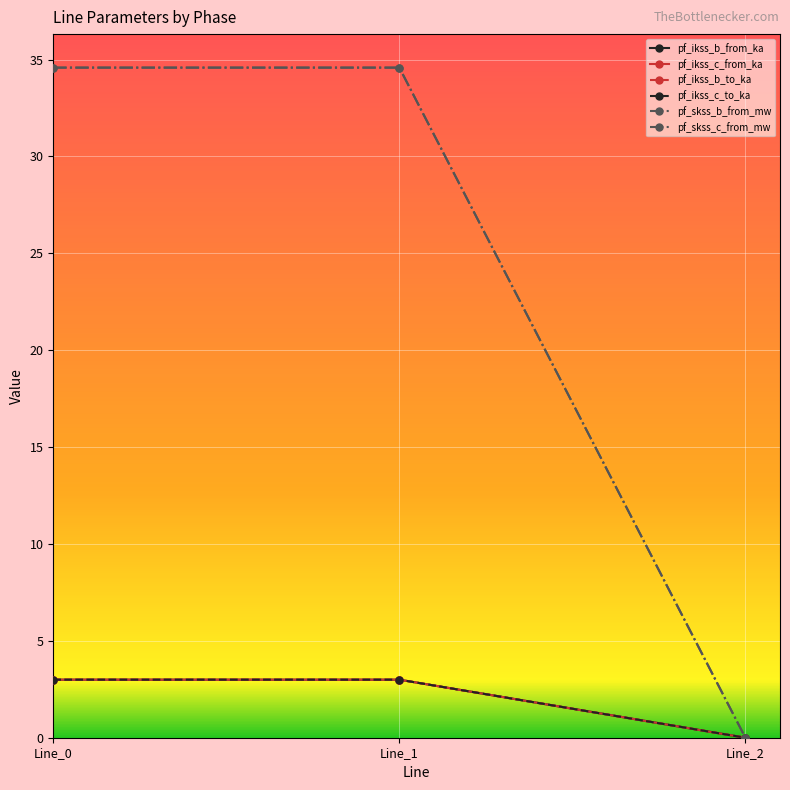

Reading left to right, transcribe all the data shown in this chart.

pf_ikss_b_from_ka: Line_0=3.0	Line_1=3.0	Line_2=0.0
pf_ikss_c_from_ka: Line_0=3.0	Line_1=3.0	Line_2=0.0
pf_ikss_b_to_ka: Line_0=3.0	Line_1=3.0	Line_2=0.0
pf_ikss_c_to_ka: Line_0=3.0	Line_1=3.0	Line_2=0.0
pf_skss_b_from_mw: Line_0=34.6	Line_1=34.6	Line_2=0.0
pf_skss_c_from_mw: Line_0=34.6	Line_1=34.6	Line_2=0.0